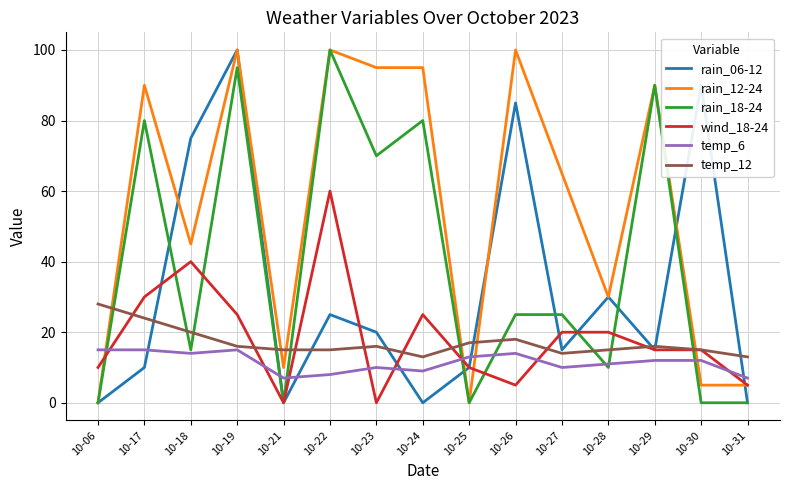

Where does the rain_18-24 series first go above 25?

10-17